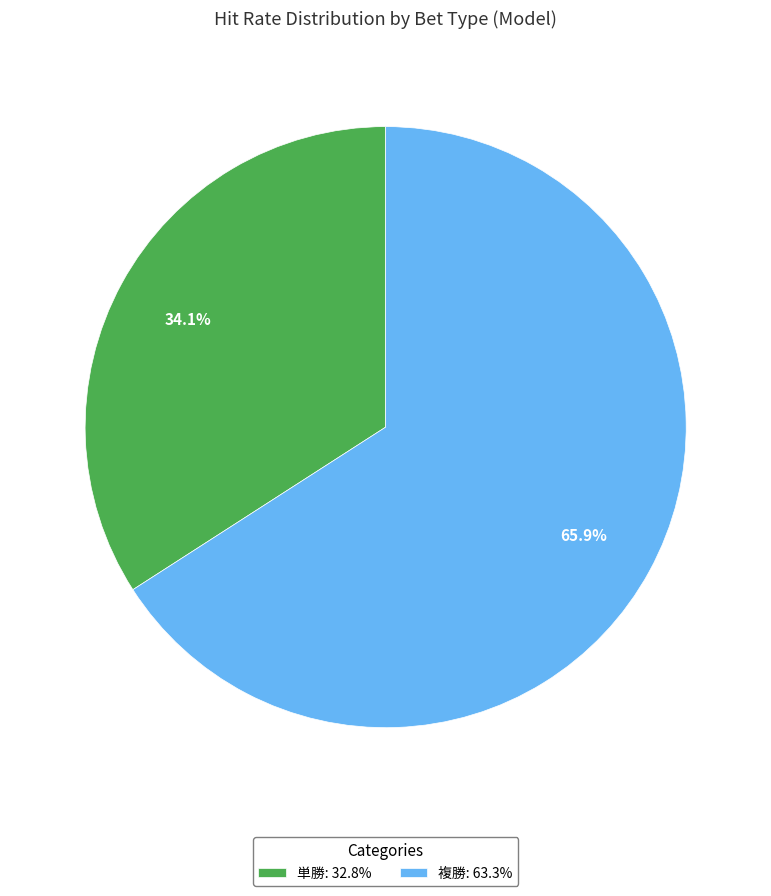

Which category has the biggest portion of the pie?

複勝